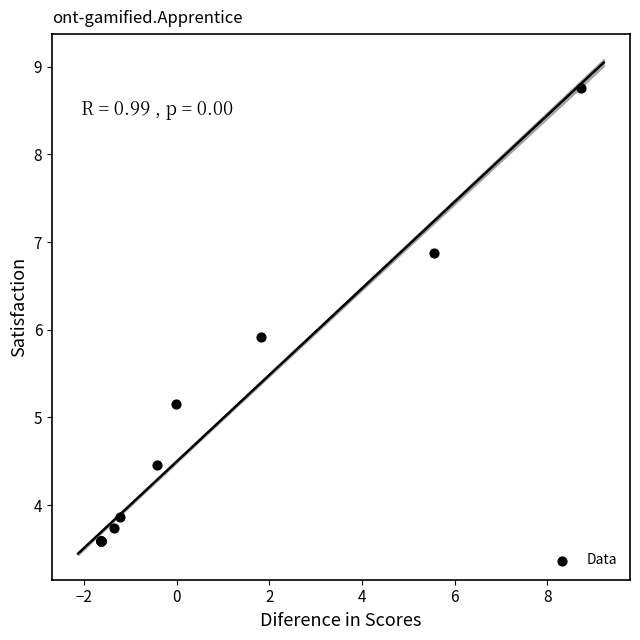

What Y value in the scatter plot is closest to 6?

5.9